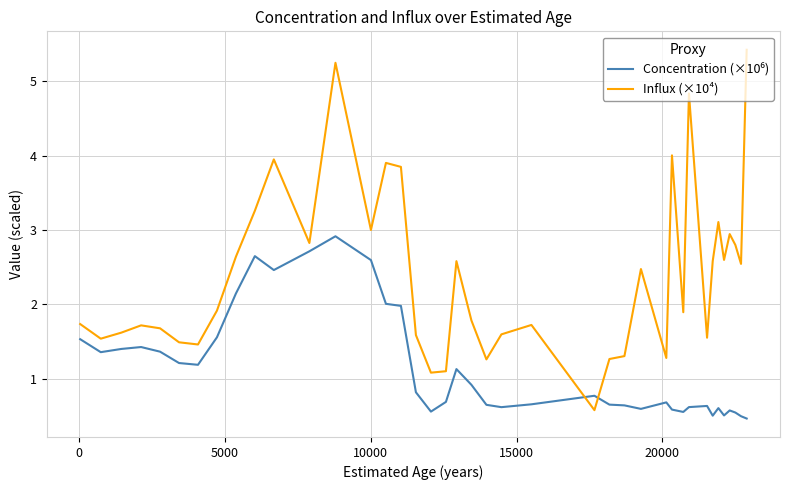

Count the number of categories in the chart.

40